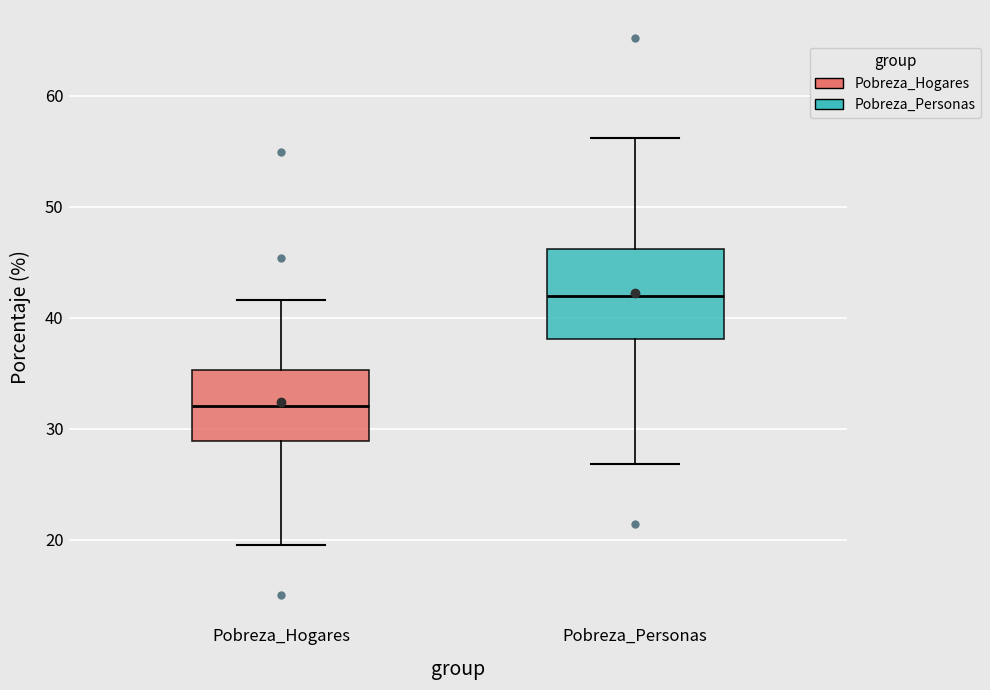

Comparing the boxes themselves (not the whiskers), which one is the tallest?

Pobreza_Personas